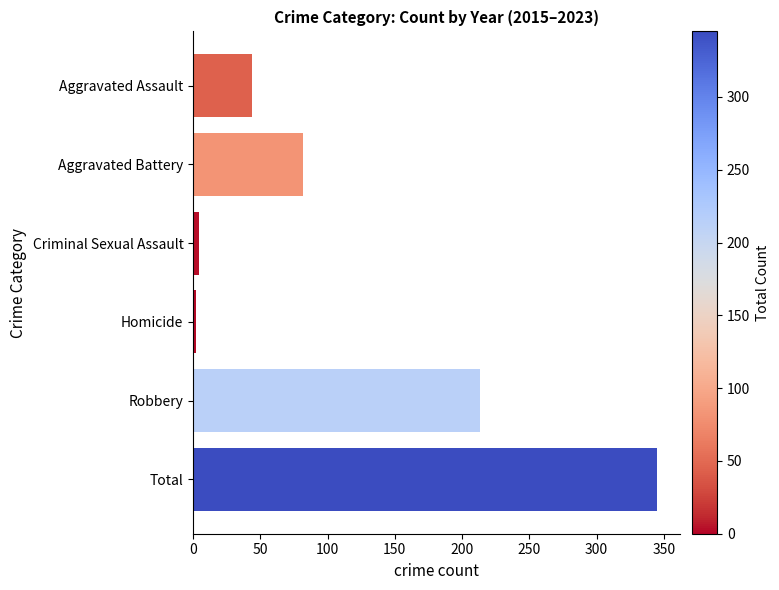

Reading top to bottom, what are all the values shown in this chart?

44	82	4	2	213	345